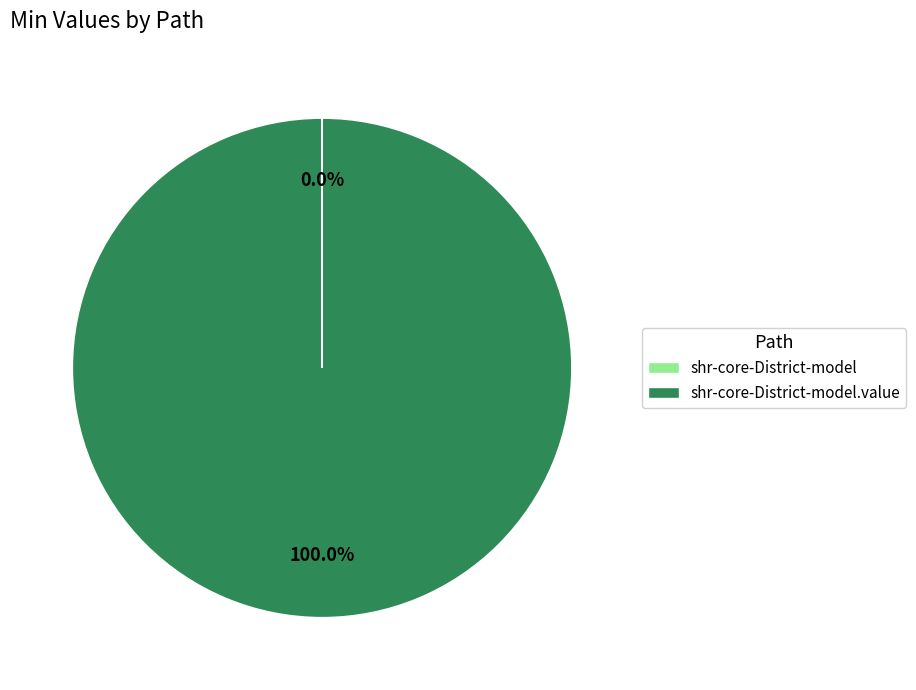

Is there any slice that represents more than half of the pie?

Yes